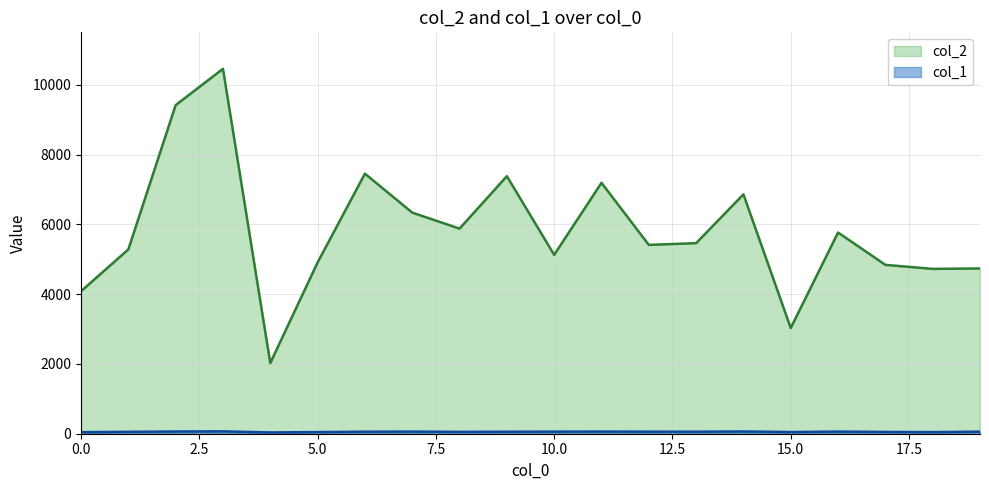

What is the sum of the col_2 values at 10.0 and 15.0?

8158